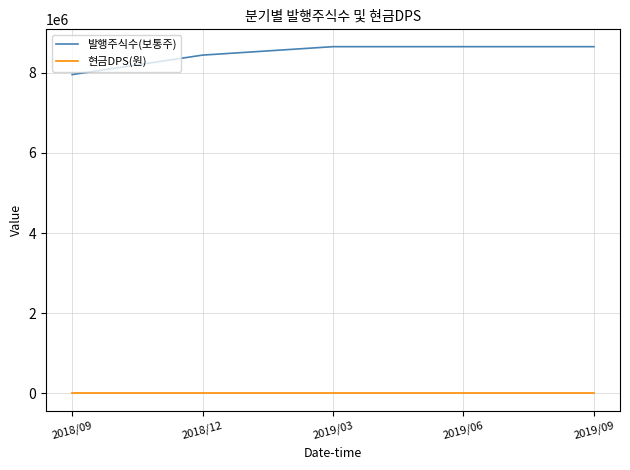

Rank the series by their maximum value, from highest to lowest.

발행주식수(보통주), 현금DPS(원)